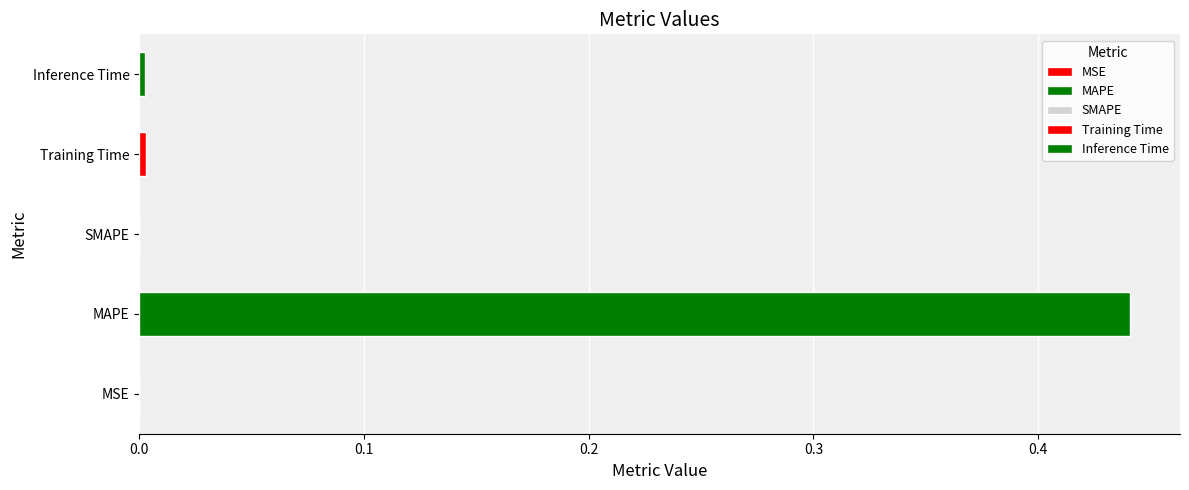

At which category does the chart reach its peak across all series?

MAPE